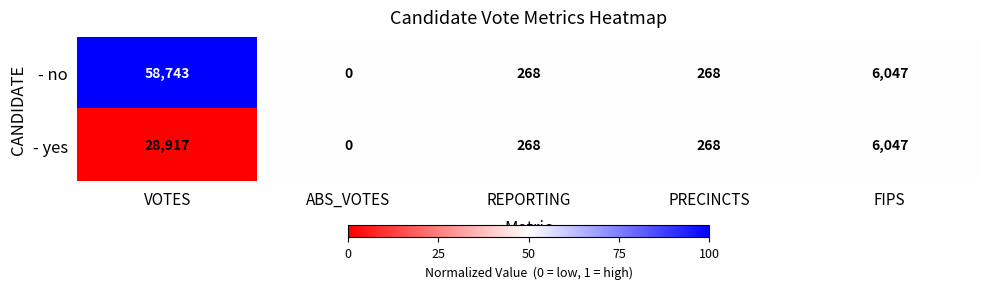

Reading left to right, list all the values displayed in this chart.

- no: VOTES=58743	ABS_VOTES=0	REPORTING=268	PRECINCTS=268	FIPS=6047
- yes: VOTES=28917	ABS_VOTES=0	REPORTING=268	PRECINCTS=268	FIPS=6047